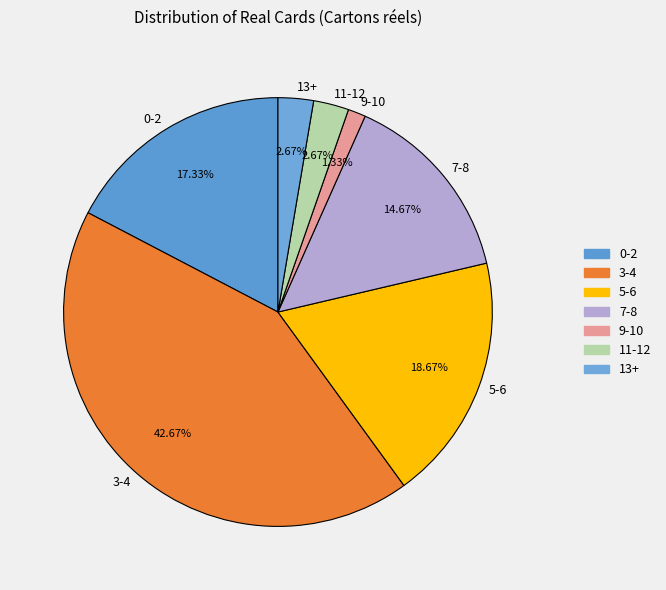

How many slices are in this pie chart?

7